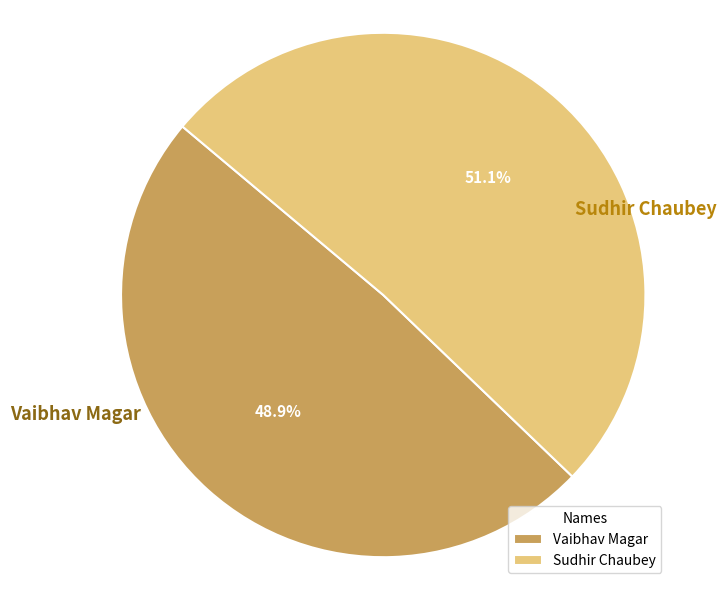

What is the smallest slice in the pie chart?

Vaibhav Magar